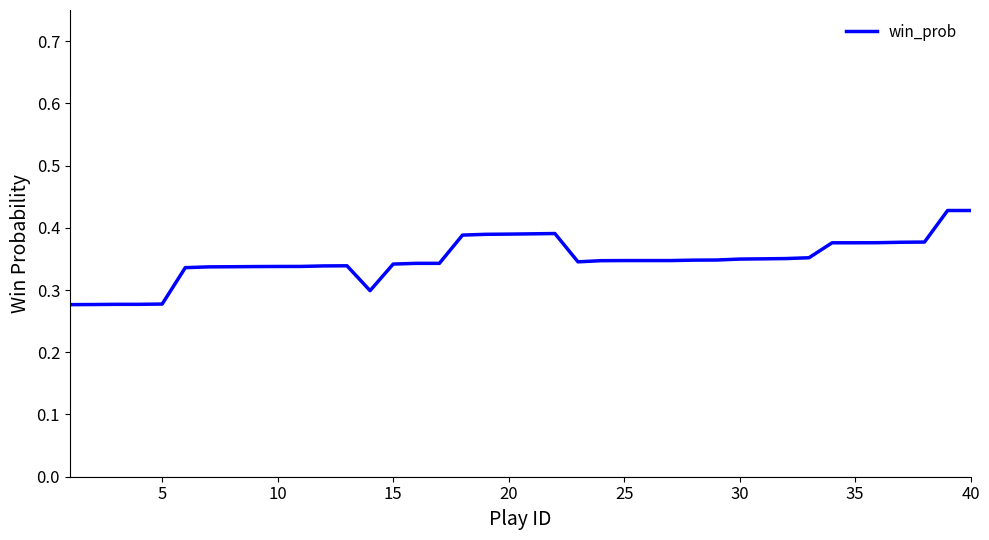

How many values are between 0 and 1?

40